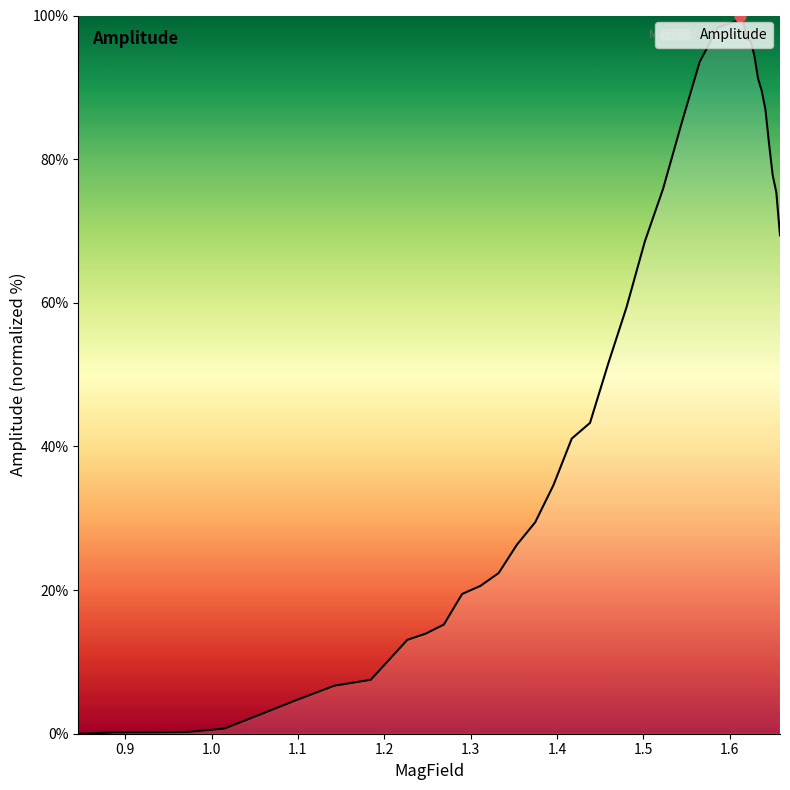

Is this an area chart (filled region under the line)?

Yes